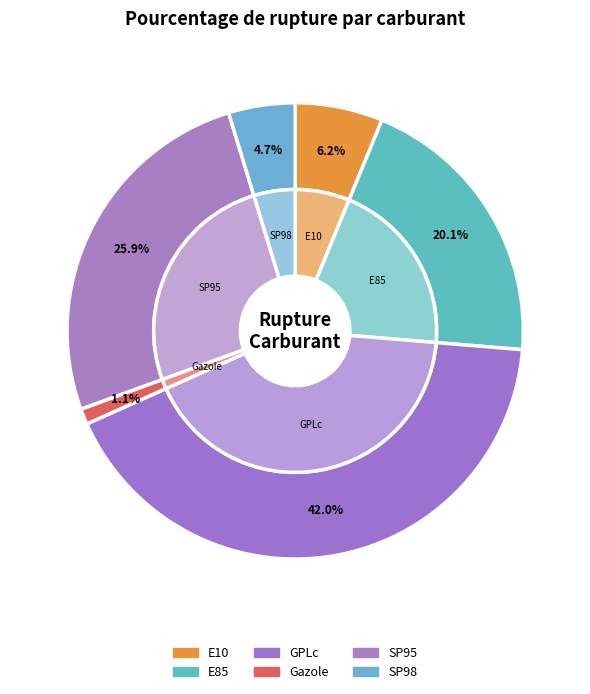

The E85 slice represents 11% of the pie. True or false?

False